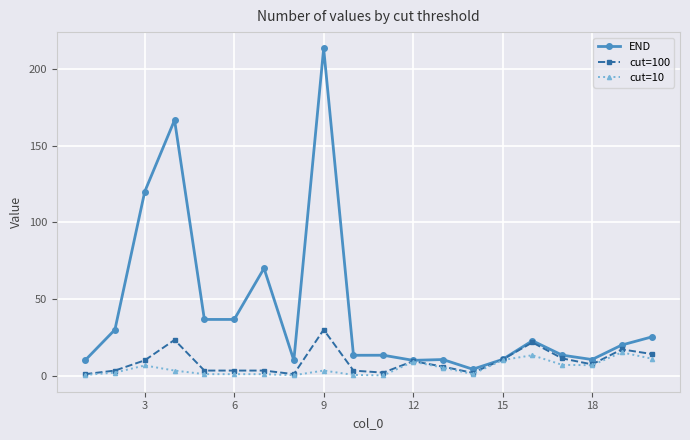

Which series has the largest total across all categories?

END